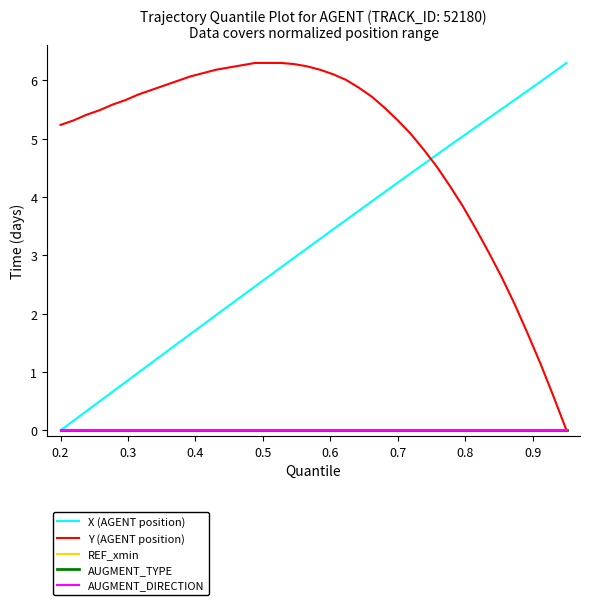

Does the chart display data point markers on the line(s)?

No